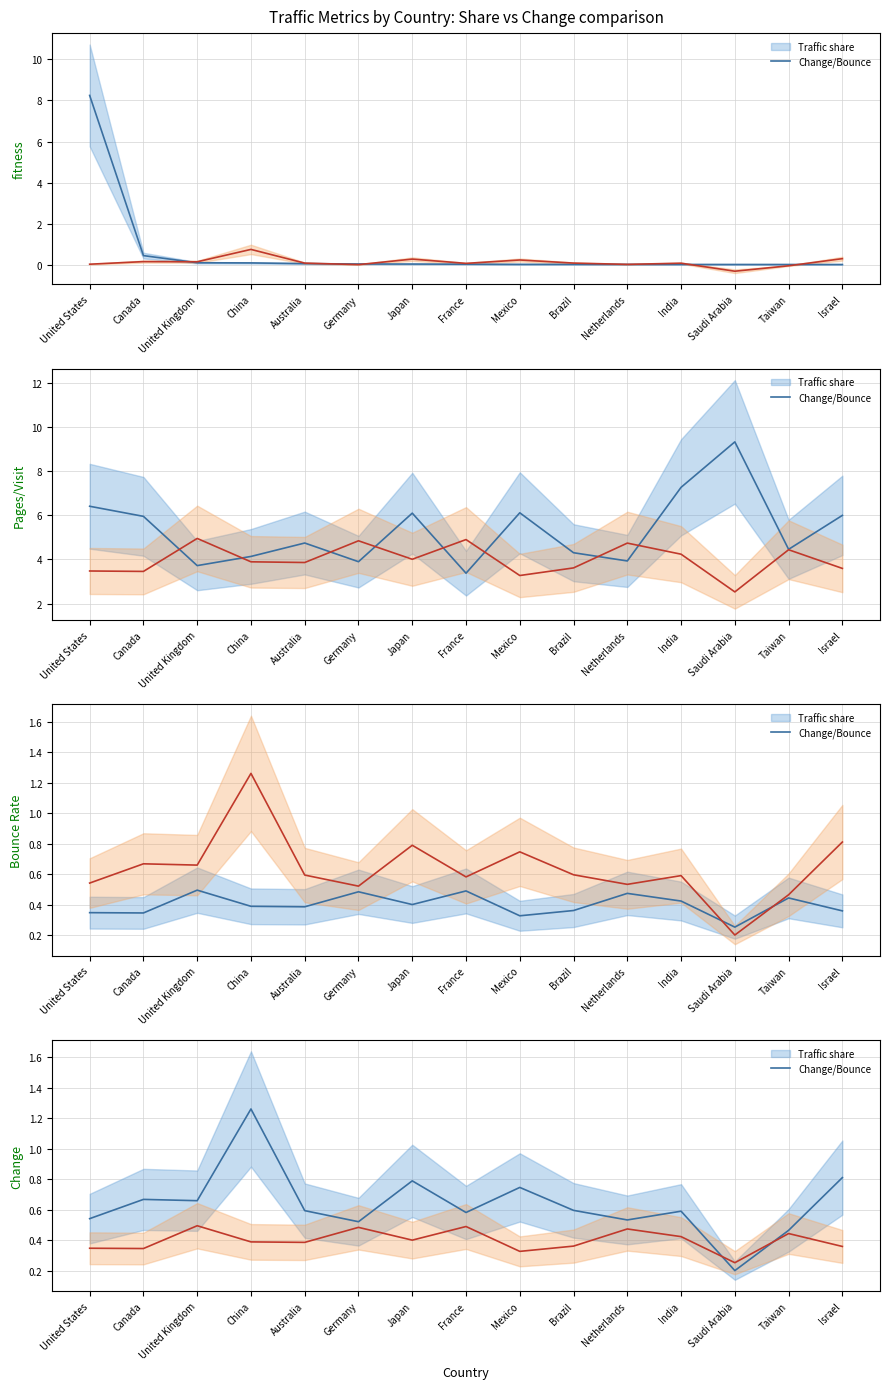

In Traffic share (mean), how many points are higher than both neighbors (excluding endpoints)?

5